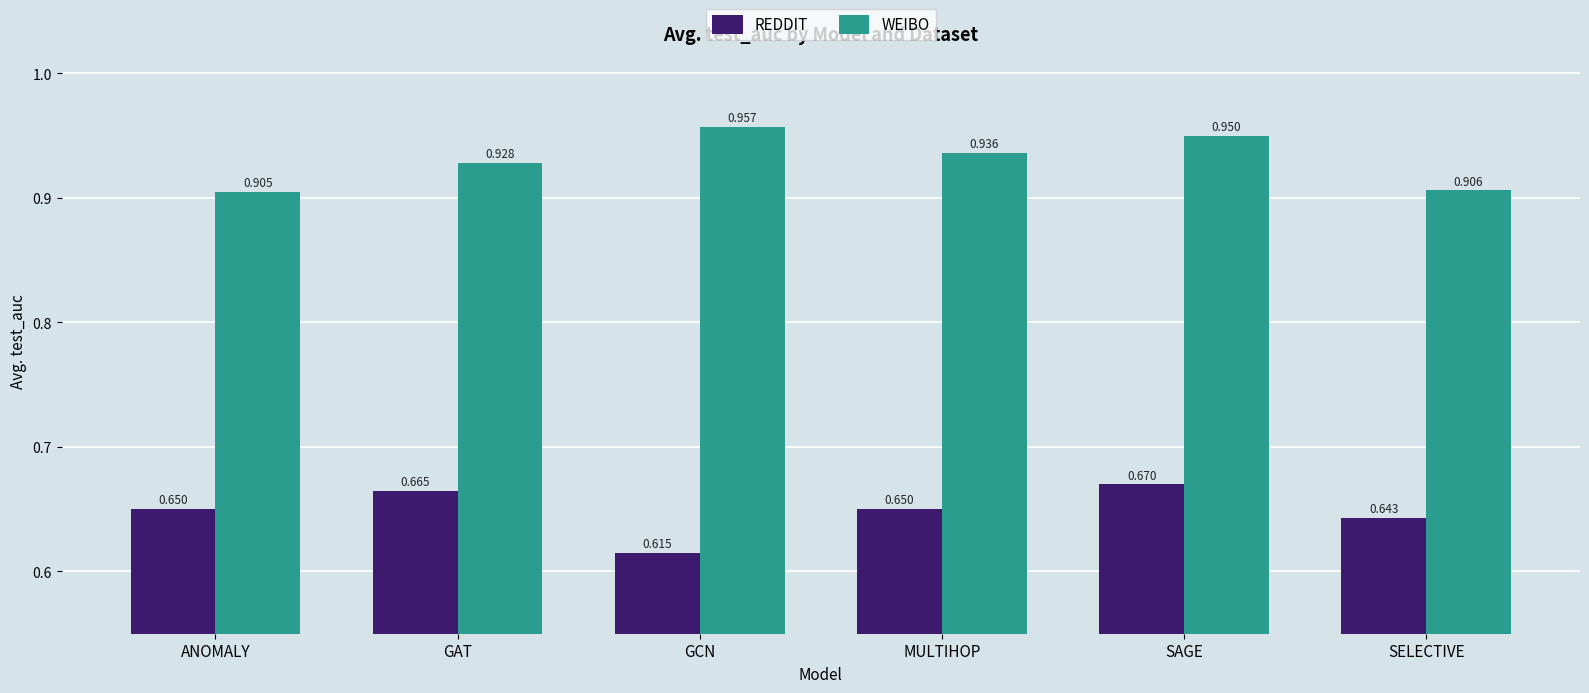

Is the value of REDDIT at SELECTIVE greater than the value of WEIBO at MULTIHOP?

No